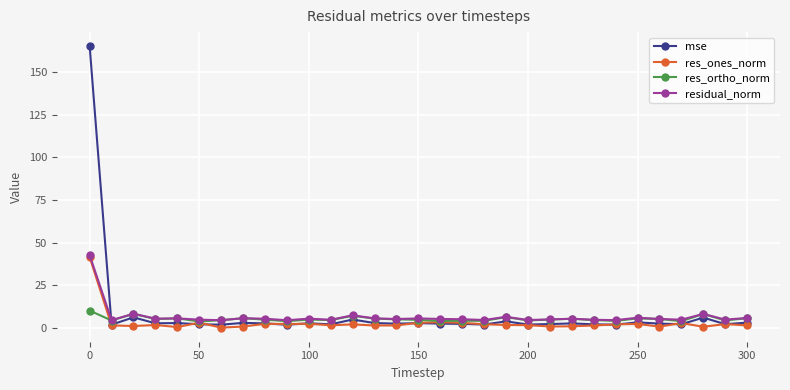

What is the value of the residual_norm point at the 13th from the left?

7.3